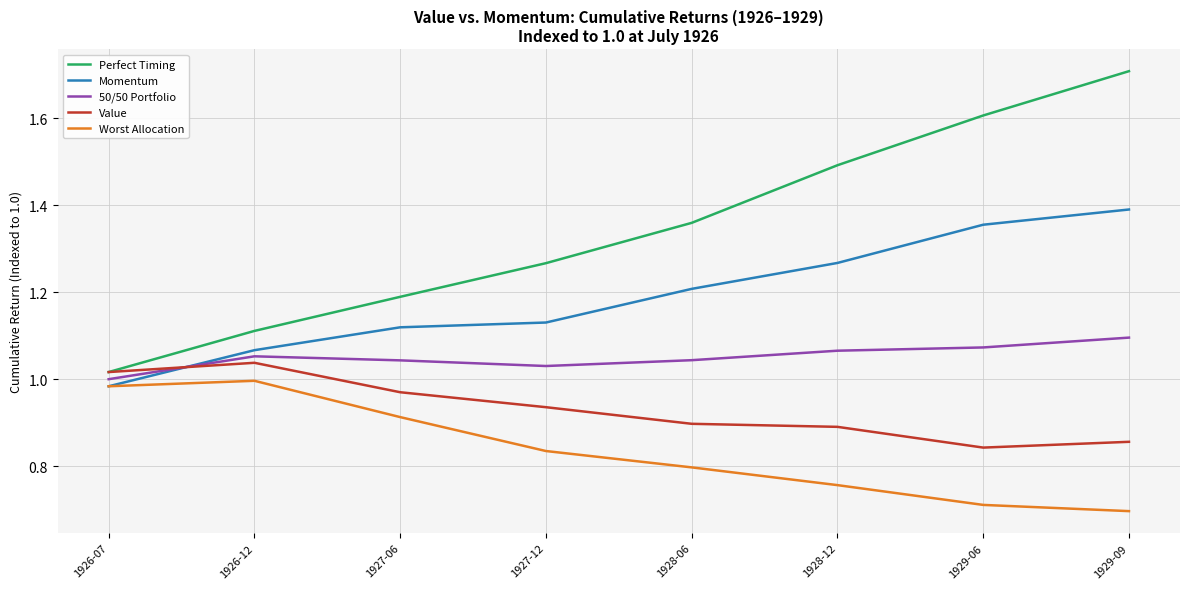

At which category is the sum across all series the highest?

1929-09